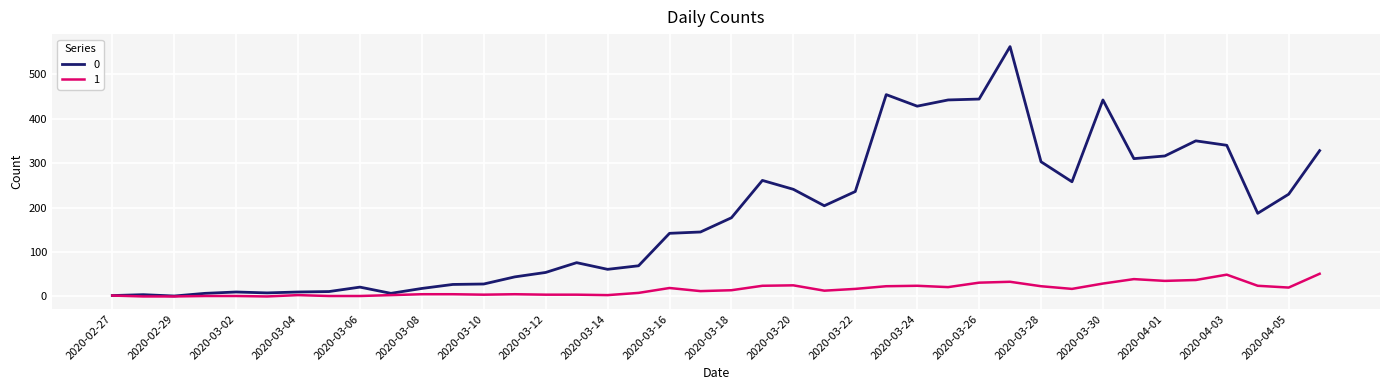

What is the greatest value displayed?

562